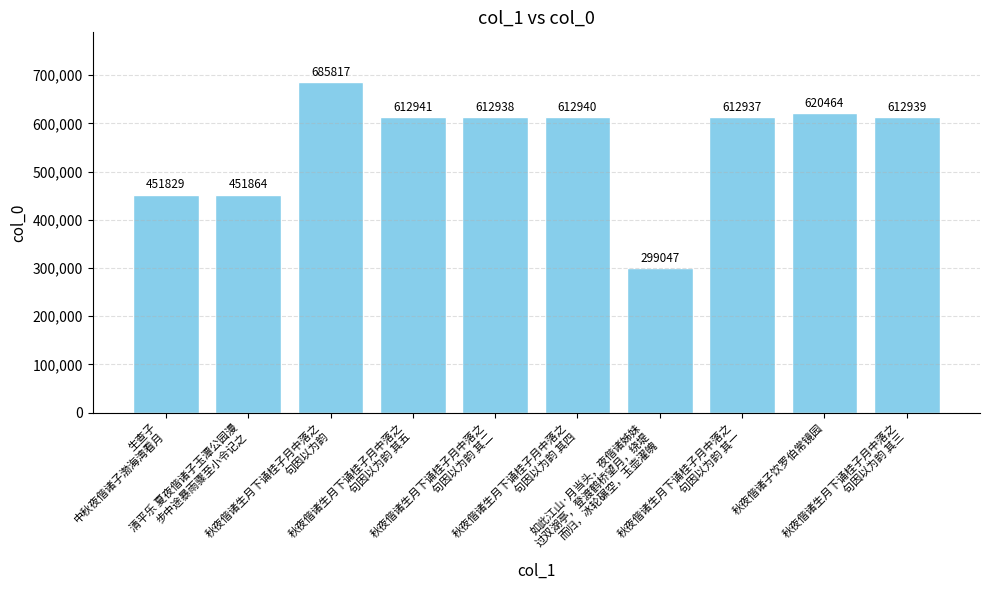

Reading left to right, extract all data points from this chart.

生查子
中秋夜偕诸子渤海湾看月=451829	清平乐 夏夜偕诸子玉潭公园漫
步中途暴雨骤至小令记之=451864	秋夜偕诸生月下诵桂子月中落之
句因以为韵=685817	秋夜偕诸生月下诵桂子月中落之
句因以为韵 其五=612941	秋夜偕诸生月下诵桂子月中落之
句因以为韵 其二=612938	秋夜偕诸生月下诵桂子月中落之
句因以为韵 其四=612940	如此江山·月当头，夜偕诸姊妹
过双湖亭，登渡鹤桥望月，绕堤
而归，冰轮碾空，玉壶濯魄=299047	秋夜偕诸生月下诵桂子月中落之
句因以为韵 其一=612937	秋夜偕诸子饮罗伯常镜园=620464	秋夜偕诸生月下诵桂子月中落之
句因以为韵 其三=612939